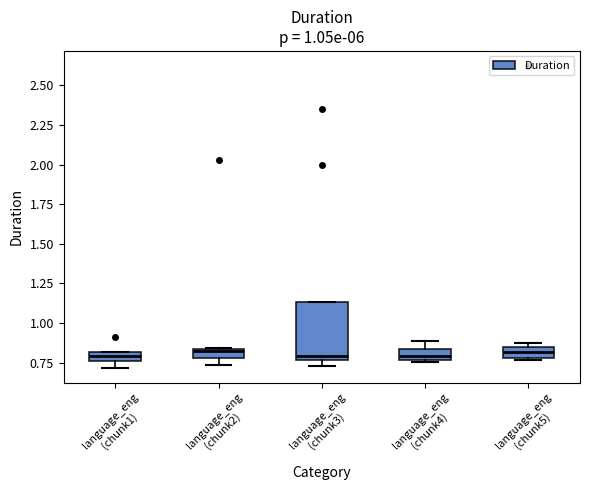

Which box is the tallest, from its lower edge to its upper edge?

language_eng (chunk3)